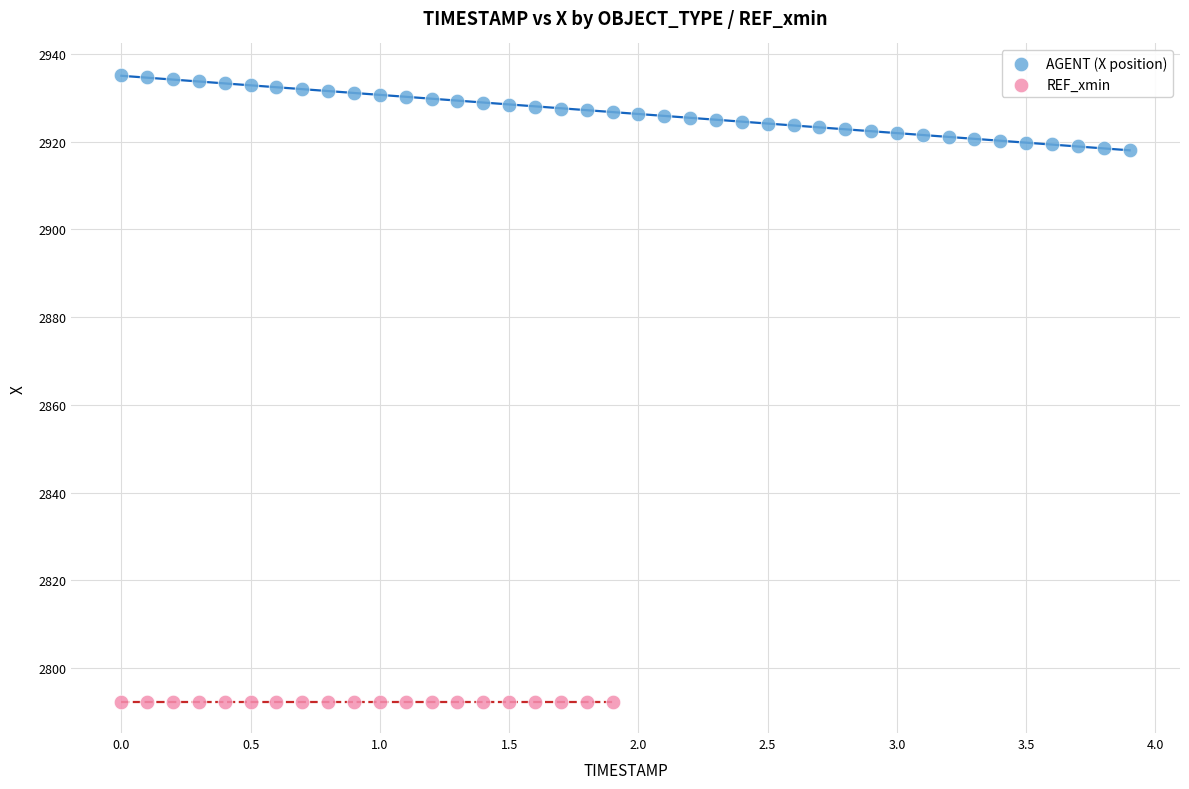

Which series contains the highest Y value?

AGENT (X position)